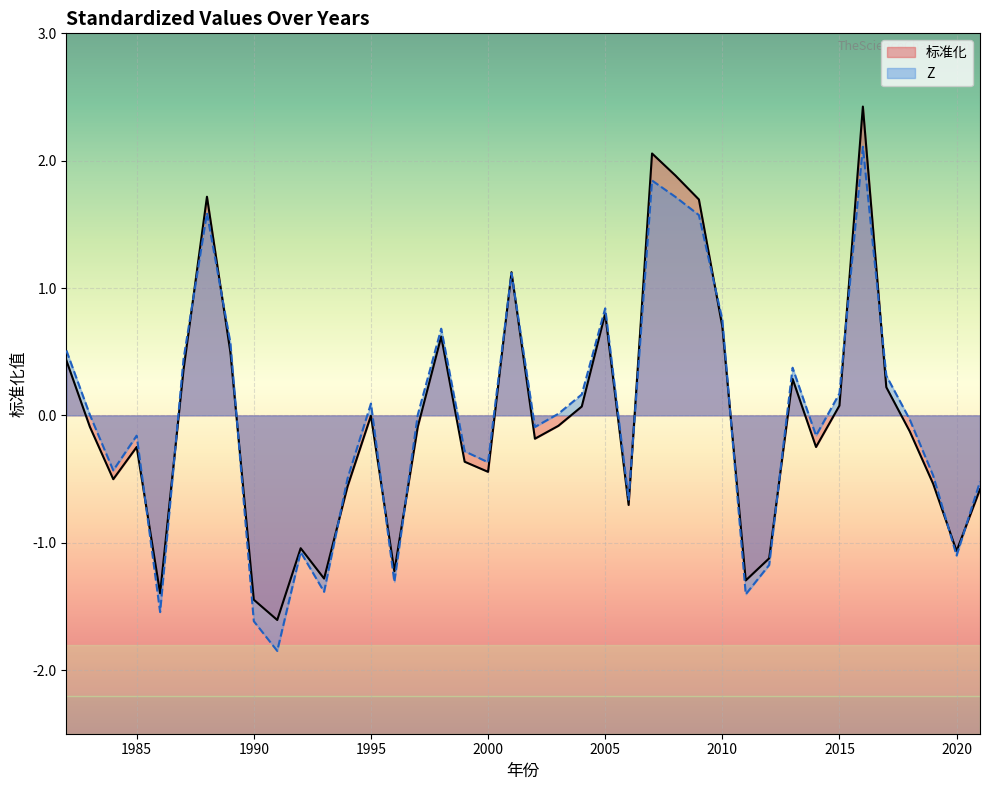

What are all the series names shown in the legend?

标准化, Z